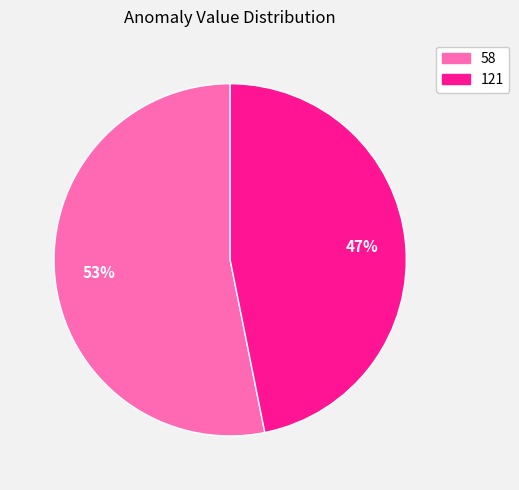

To the nearest percent, what portion does 58 represent?

53%